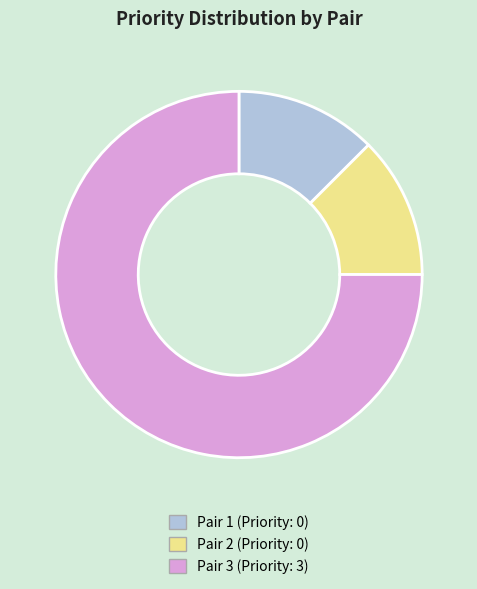

Which has a higher value, Pair 1 or Pair 3?

Pair 3